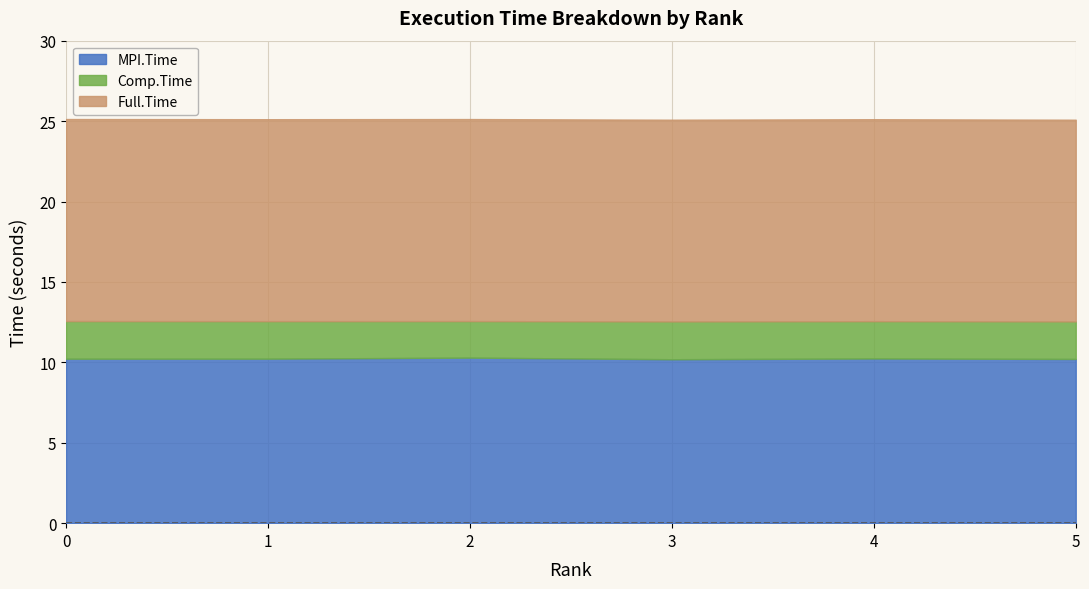

Reading left to right, what are all the values shown in this chart?

MPI.Time: 0=10.2	1=10.2	2=10.3	3=10.2	4=10.2	5=10.2
Comp.Time: 0=2.3	1=2.3	2=2.3	3=2.4	4=2.3	5=2.3
Full.Time: 0=12.6	1=12.6	2=12.6	3=12.5	4=12.6	5=12.5